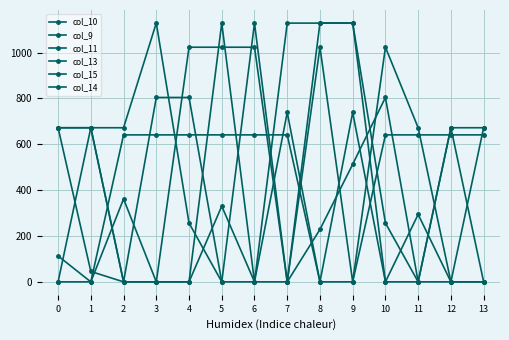

How many interior local peaks does the col_9 series have?

1